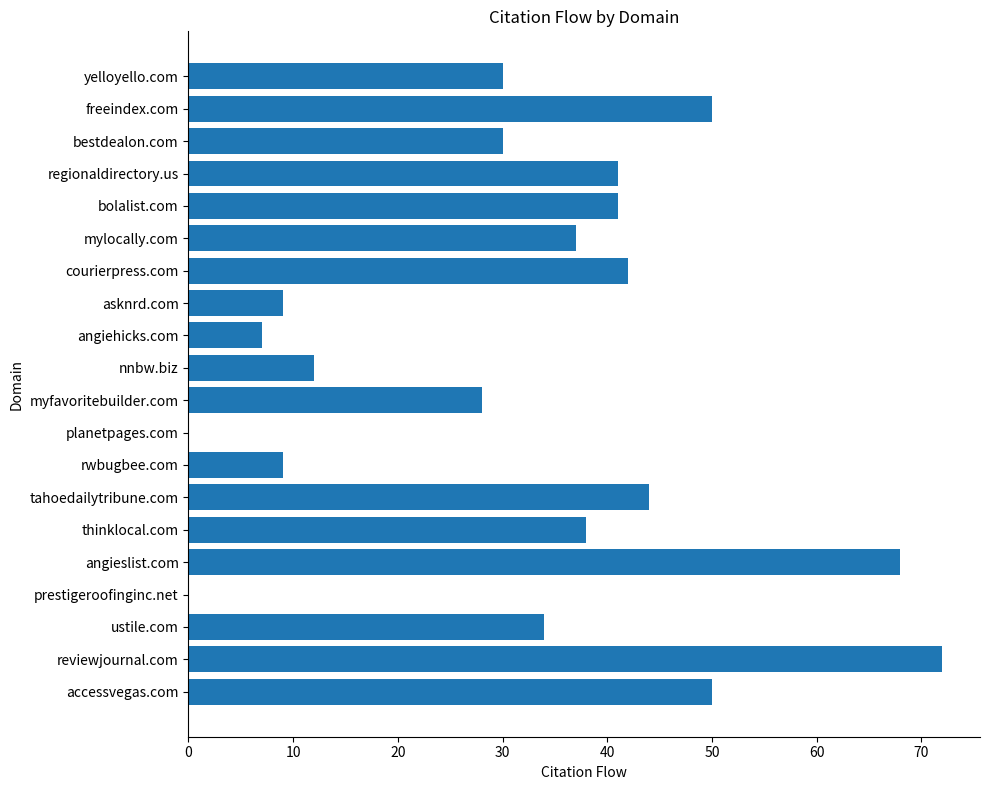

What is the maximum value shown in the chart?

72